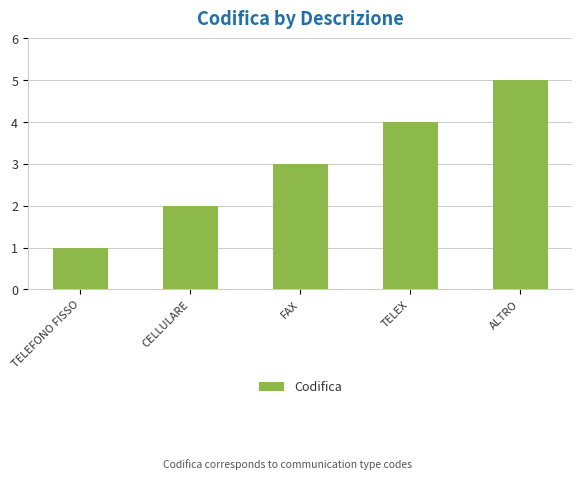

What is the average value?

3